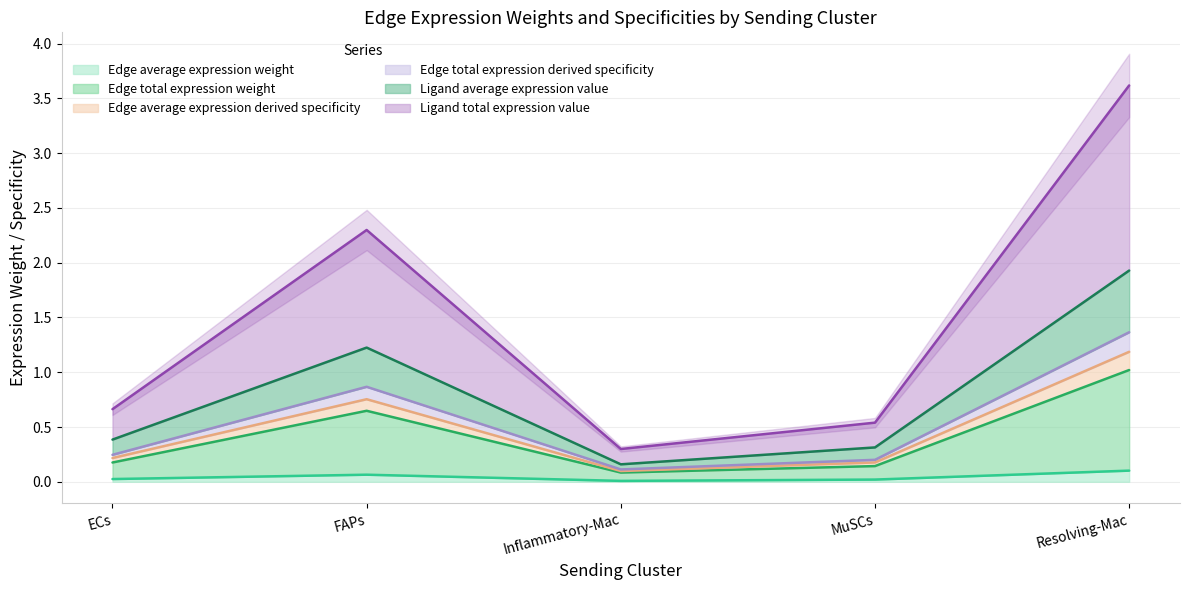

Is the value of Edge average expression weight at Inflammatory-Mac greater than the value of Edge total expression derived specificity at ECs?

No